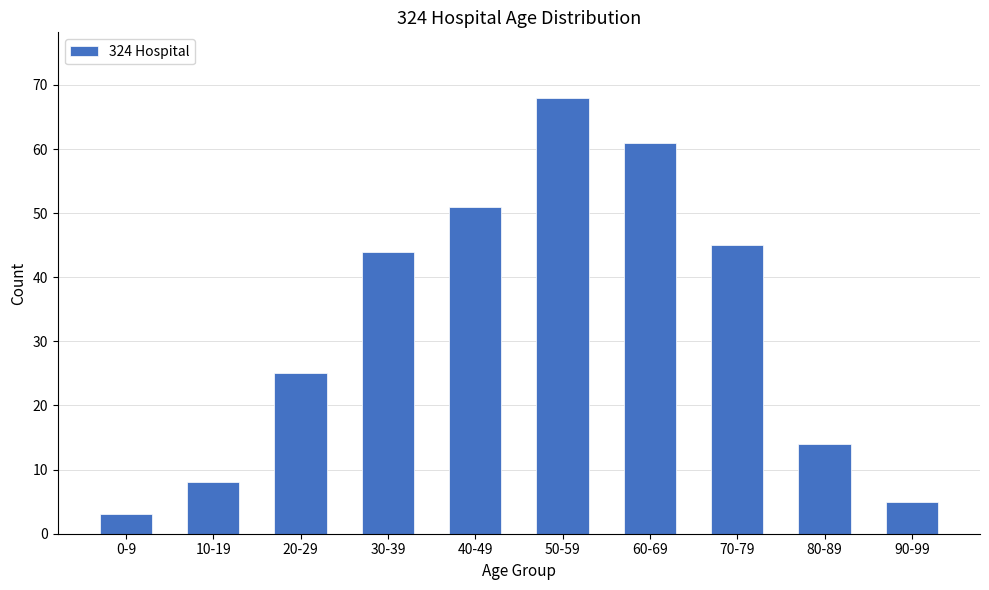

Count the number of categories in the chart.

10